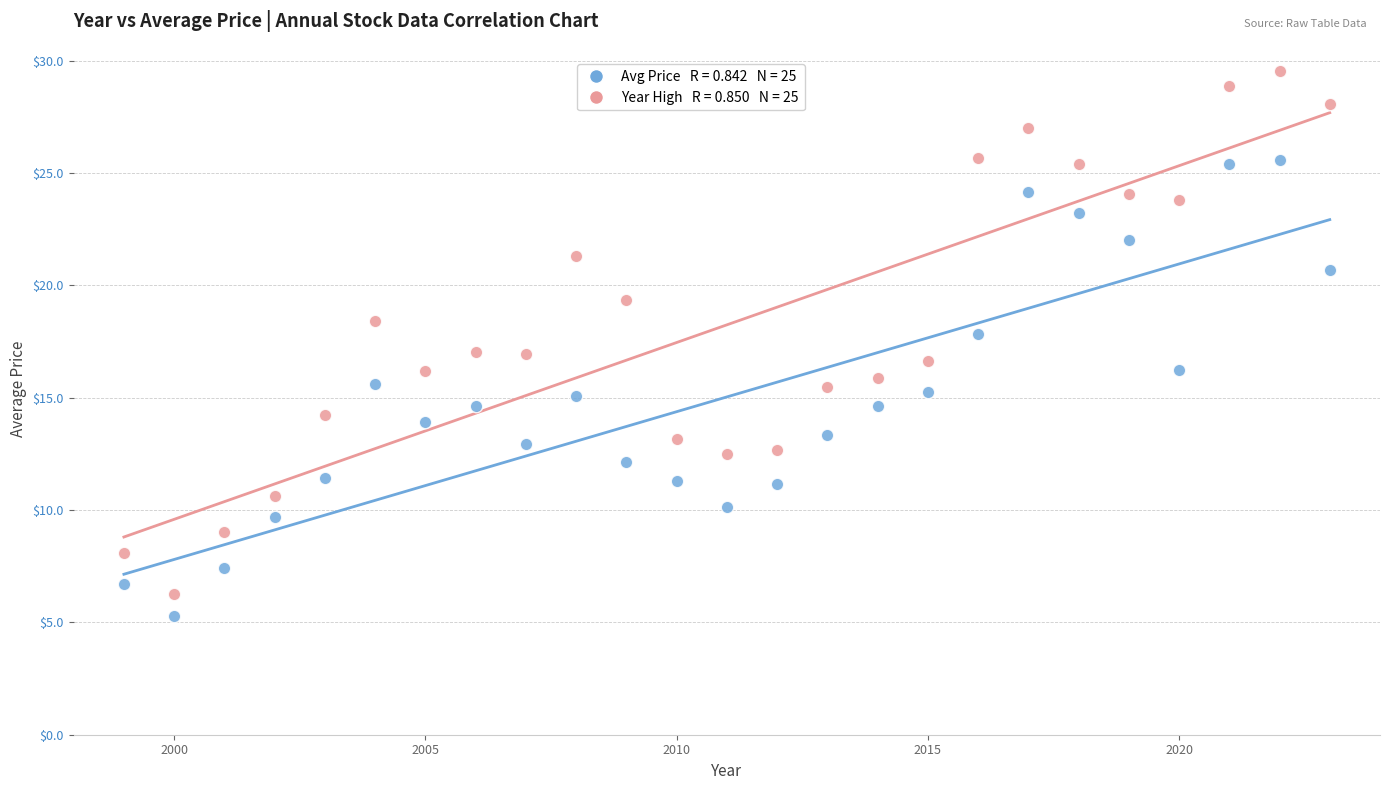

Across all data points, what is the range of Y values (max minus min)?

24.3